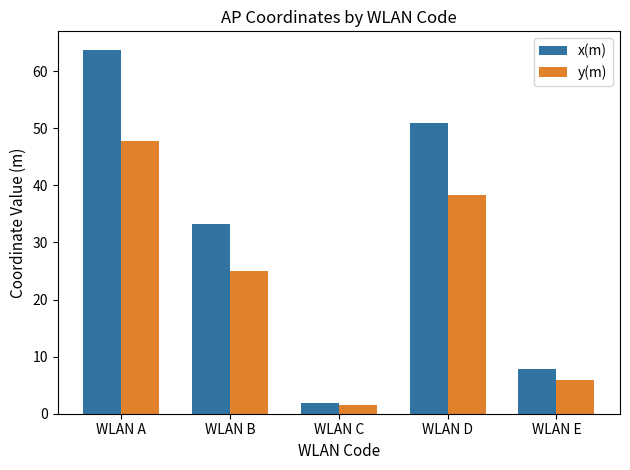

What is the smallest value displayed?

1.5